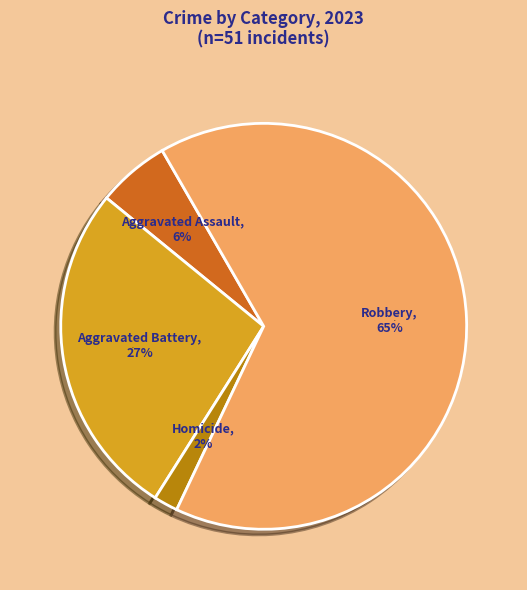

To the nearest percent, what portion does Aggravated Battery represent?

27%